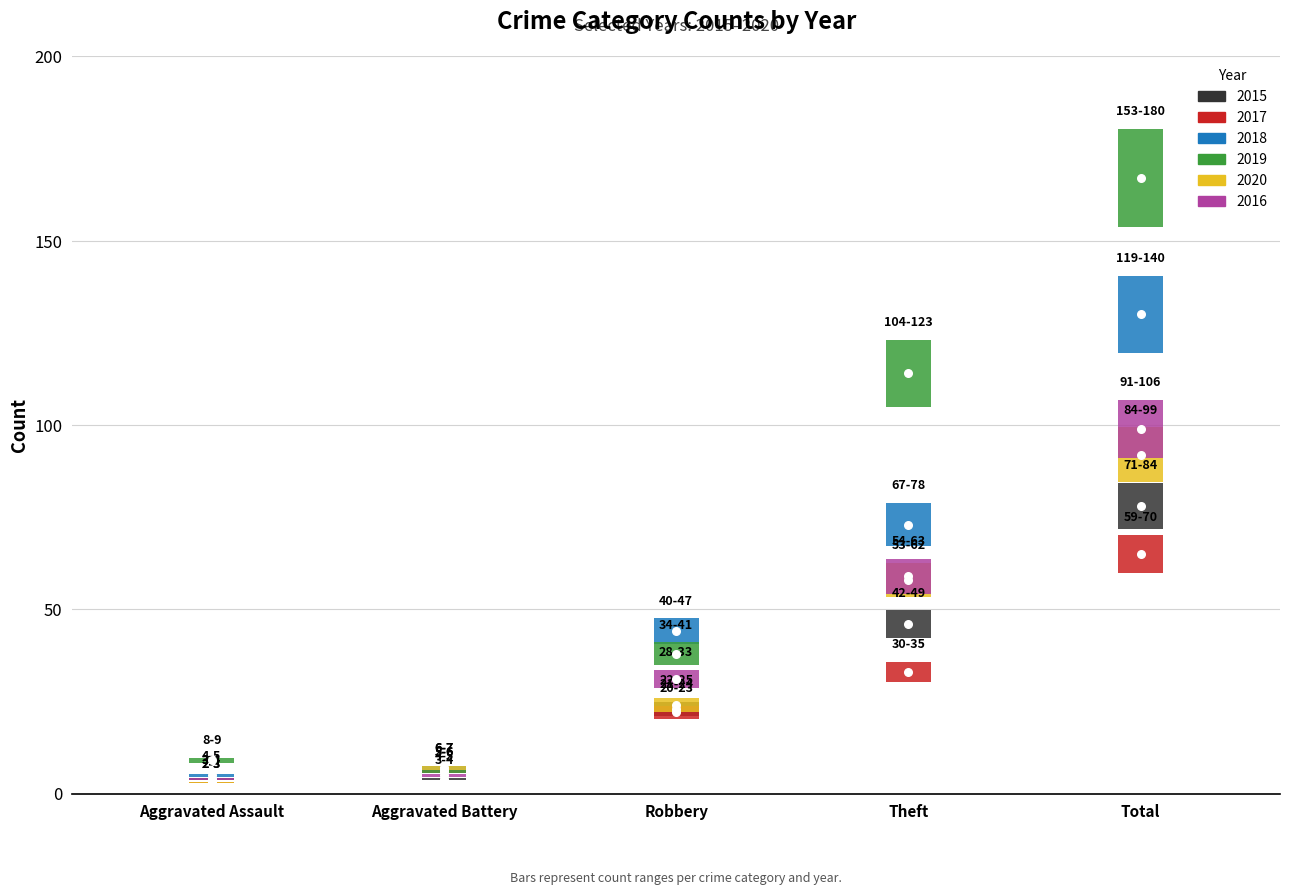

Which series has the widest spread of Y values?

2019